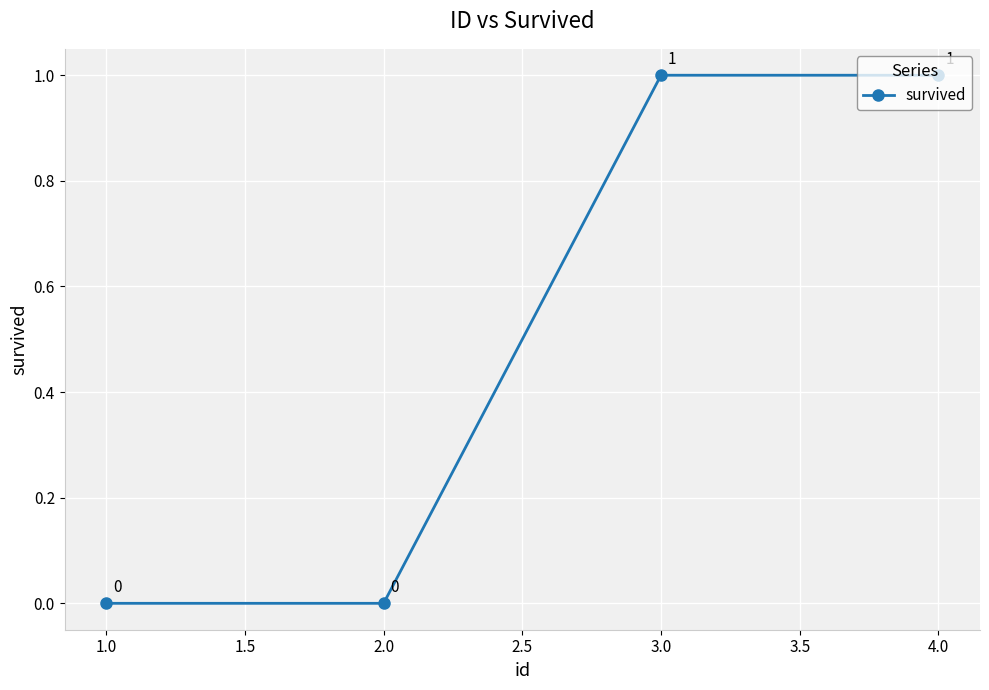

True or false: there are more than 2 points higher than both neighbors.

False